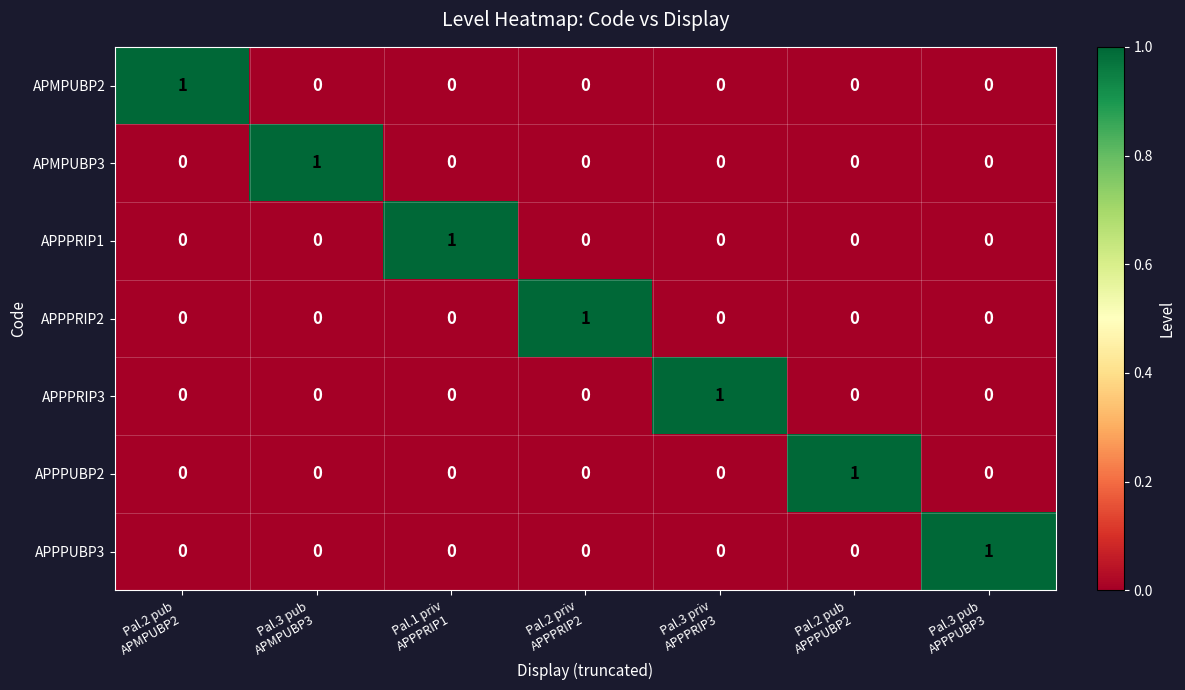

At how many categories does at least one series exceed 0?

7